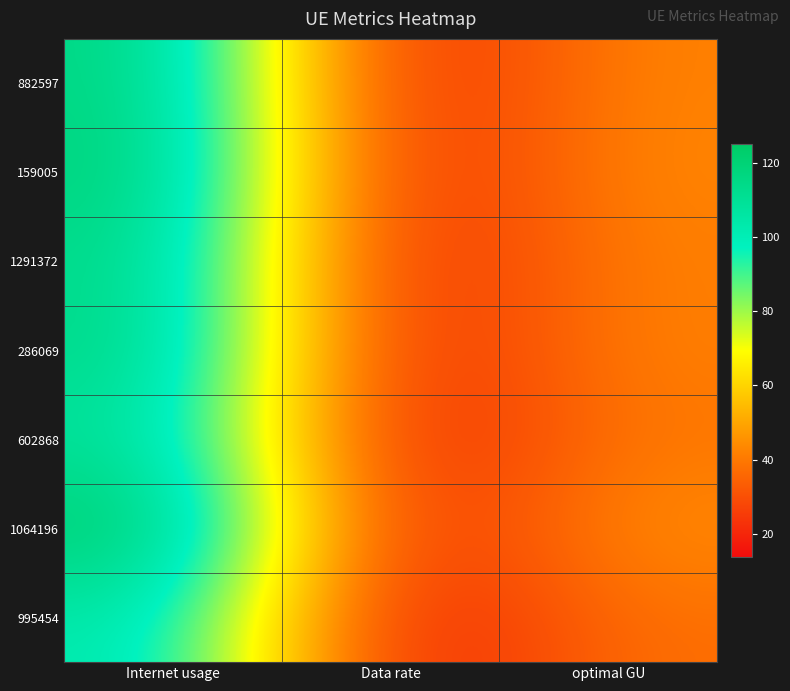

Which series has the widest spread of values?

1064196